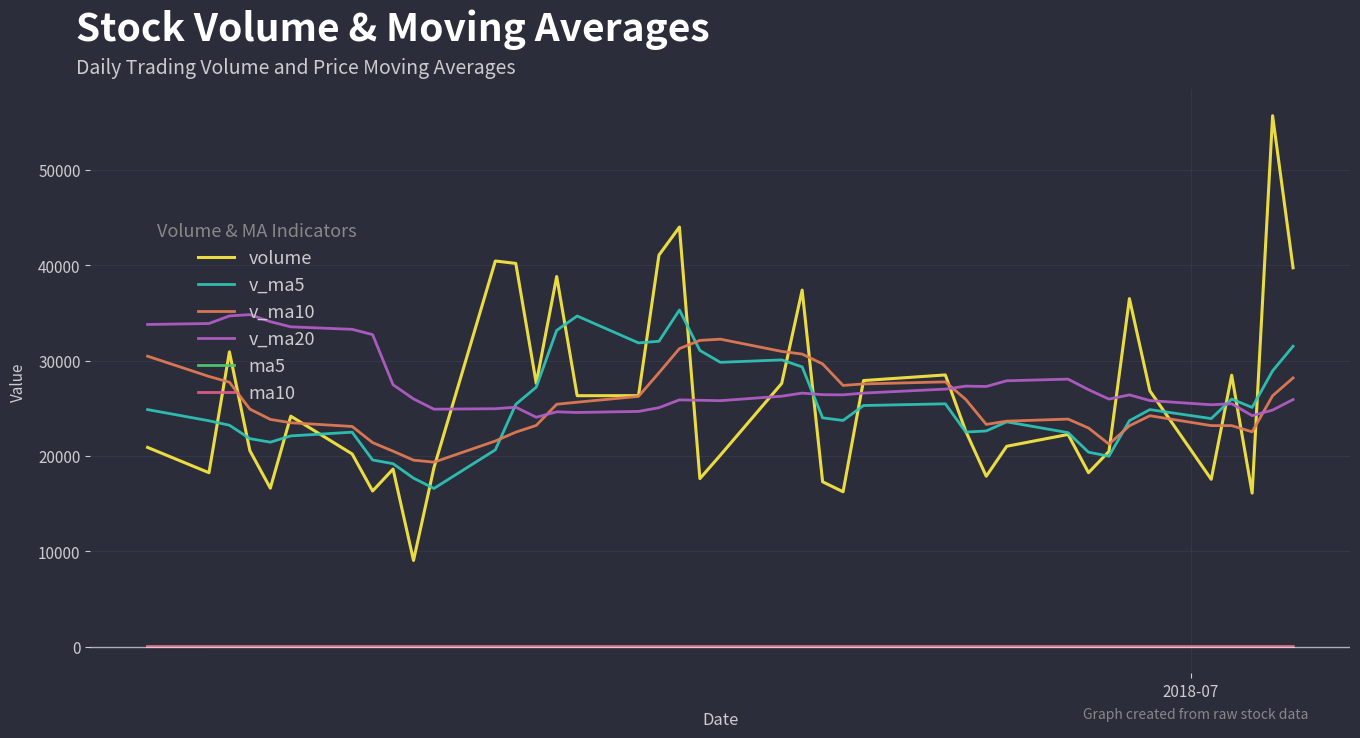

What is the minimum value for v_ma5?

16608.9